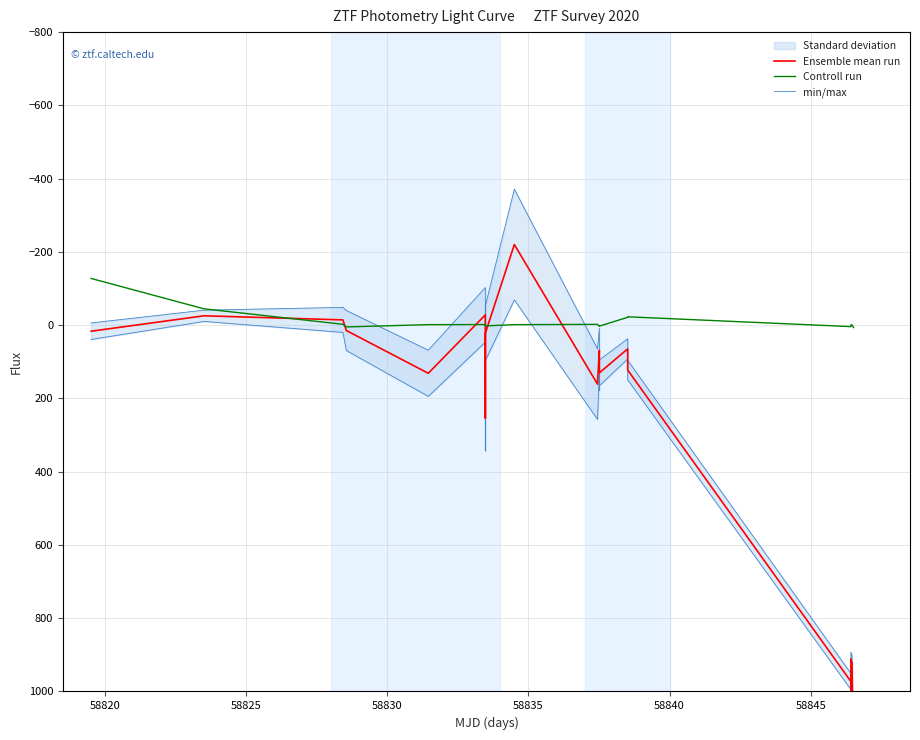

Is the value of Ensemble mean run at 8 greater than the value of min/max at 58850?

No